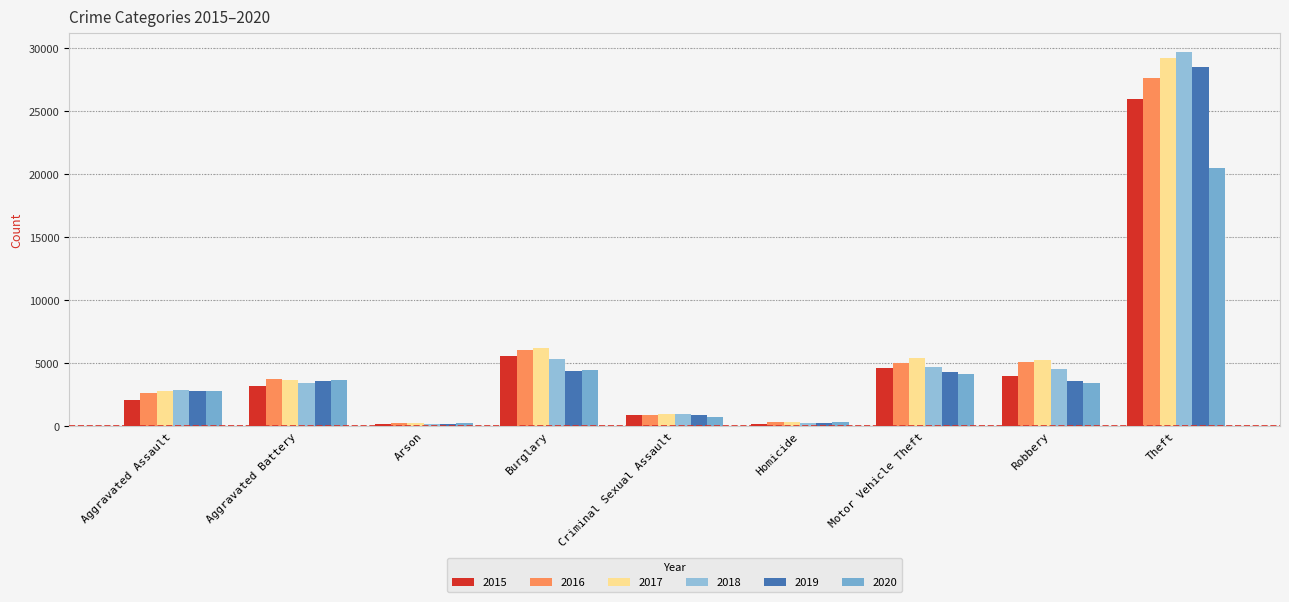

What is the sum of all 2016 values?

51656